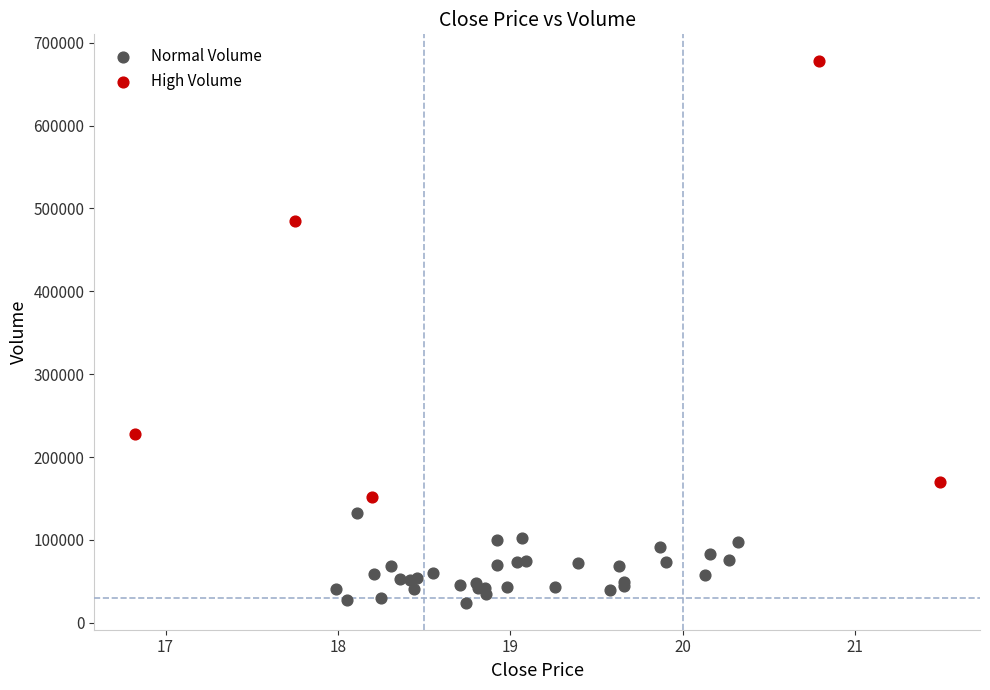

What are all the series names shown in the legend?

Normal Volume, High Volume